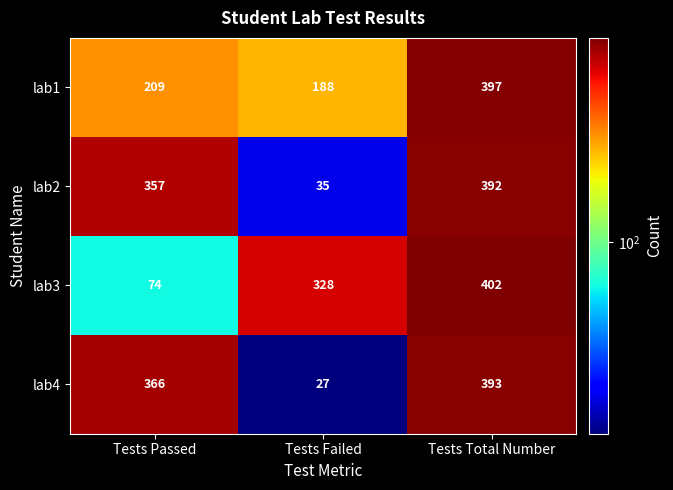

Reading left to right, extract all data points from this chart.

lab1: Tests Passed=209	Tests Failed=188	Tests Total Number=397
lab2: Tests Passed=357	Tests Failed=35	Tests Total Number=392
lab3: Tests Passed=74	Tests Failed=328	Tests Total Number=402
lab4: Tests Passed=366	Tests Failed=27	Tests Total Number=393